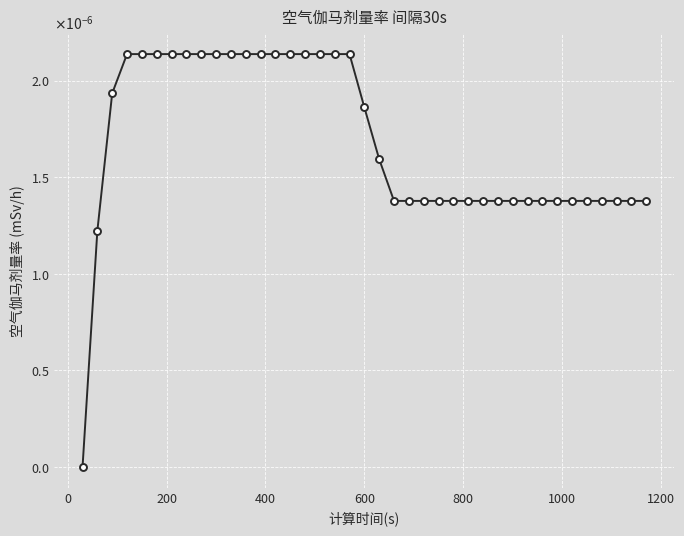

Does the chart have visible grid lines?

Yes